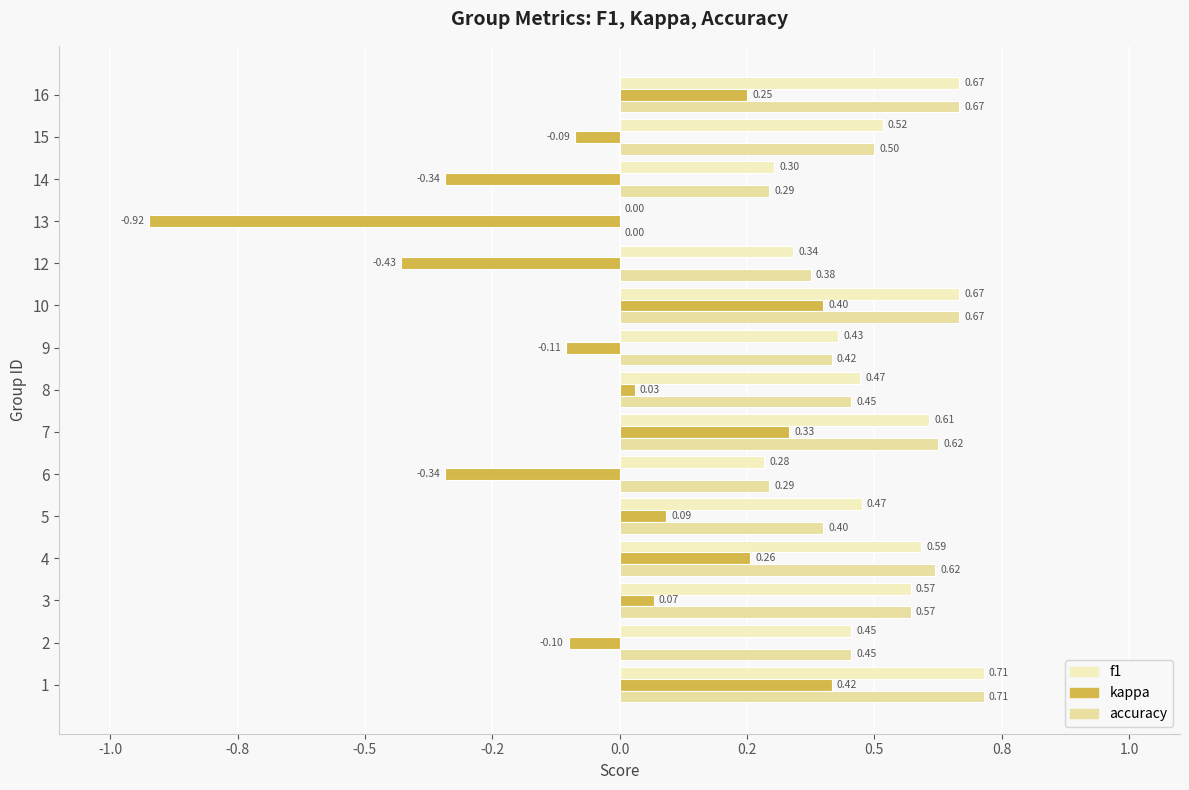

How many values in the accuracy series exceed 0?

14